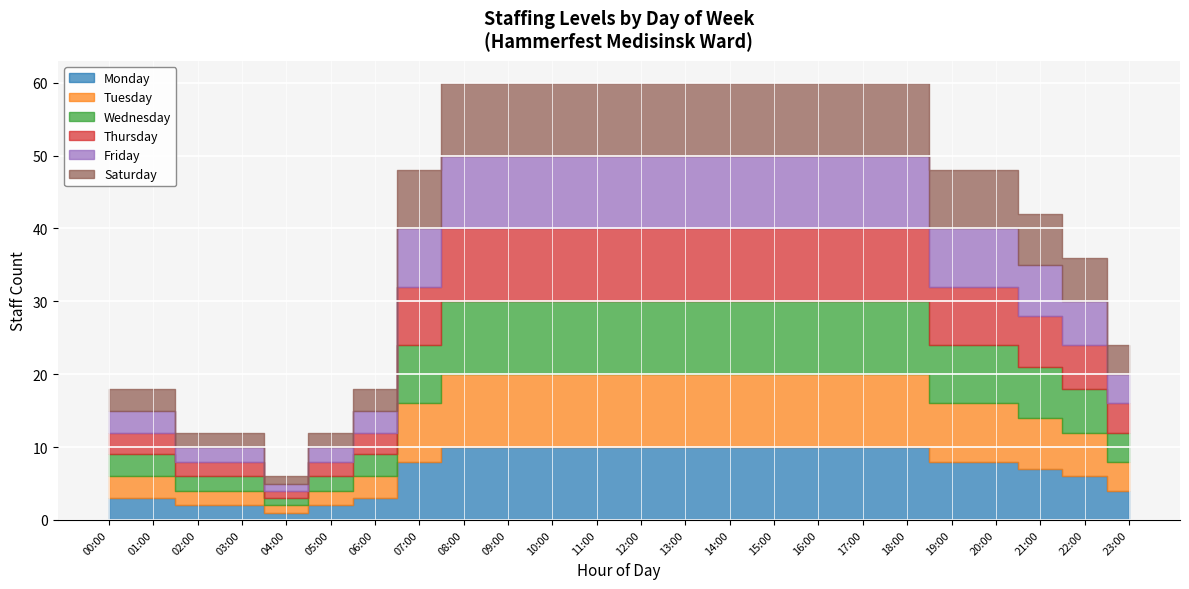

What is the average value of the Wednesday series?

7